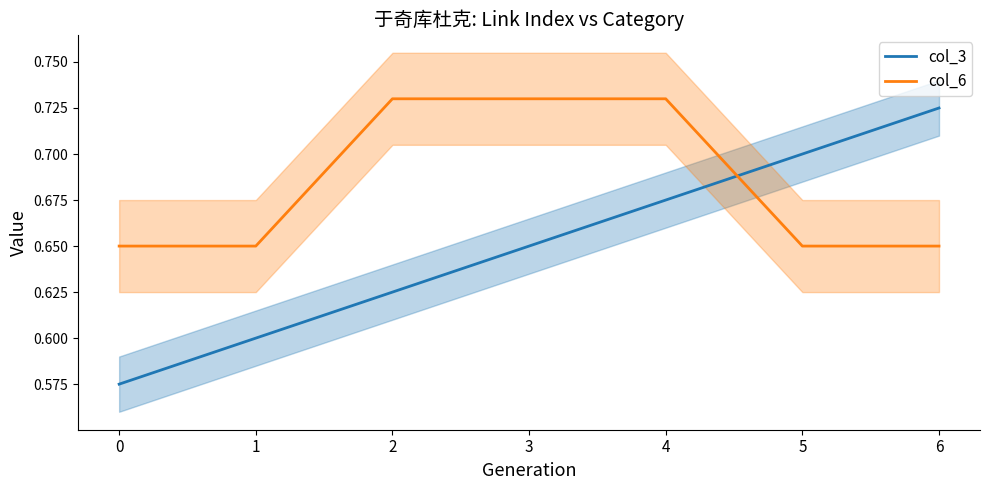

Is the value of col_3 at 3 greater than the value of col_6 at 5?

No